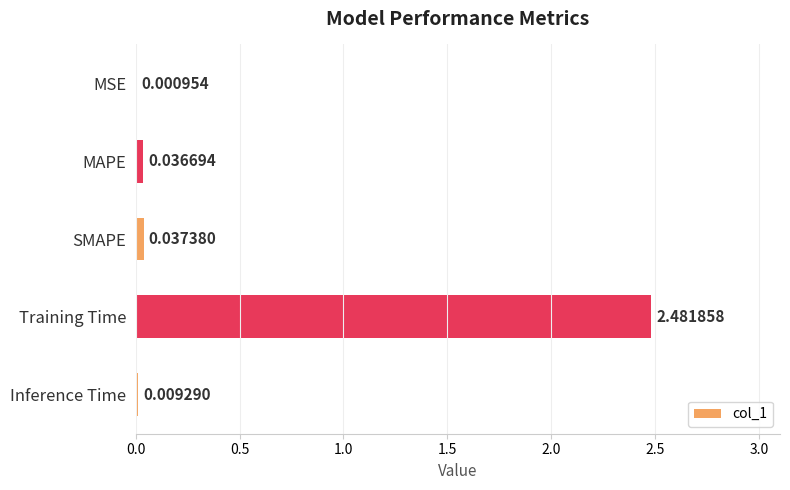

How many data points does each series have?

5